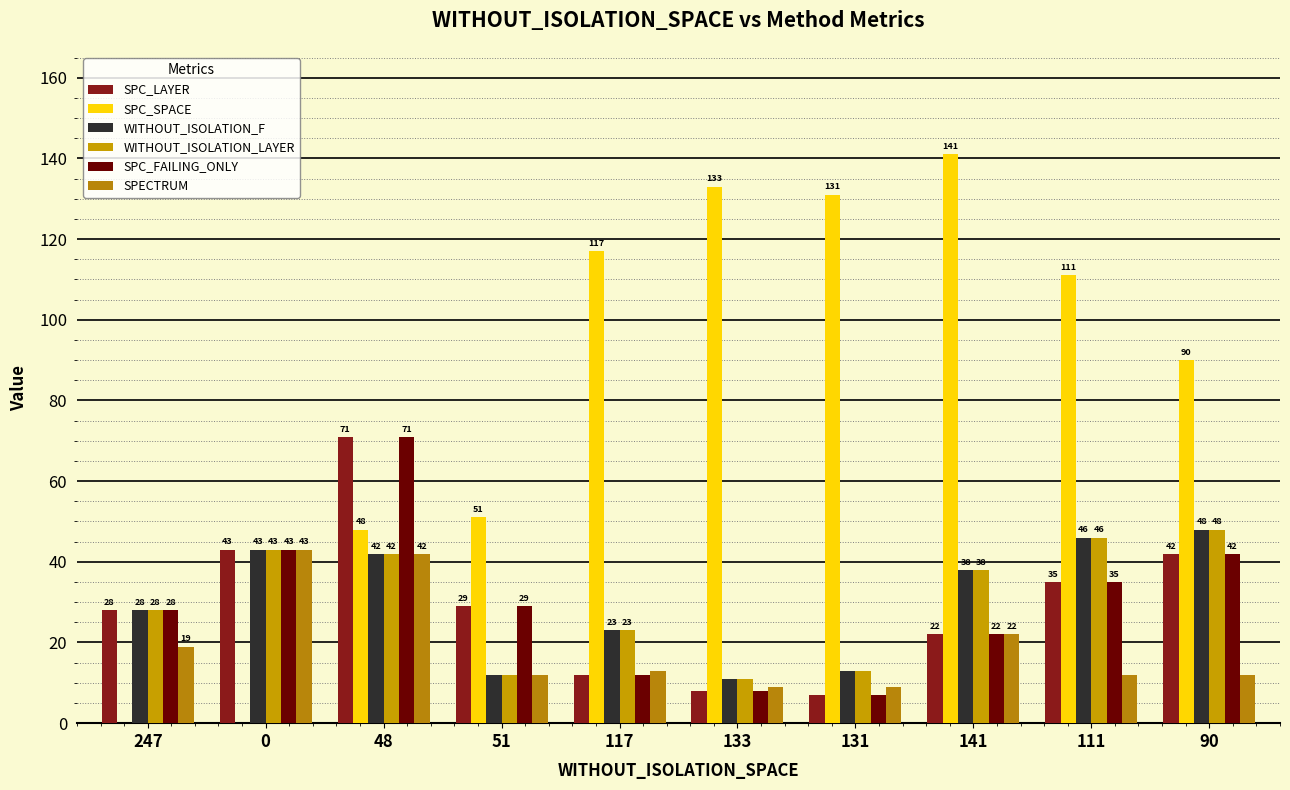

What is the minimum value for SPC_LAYER?

7